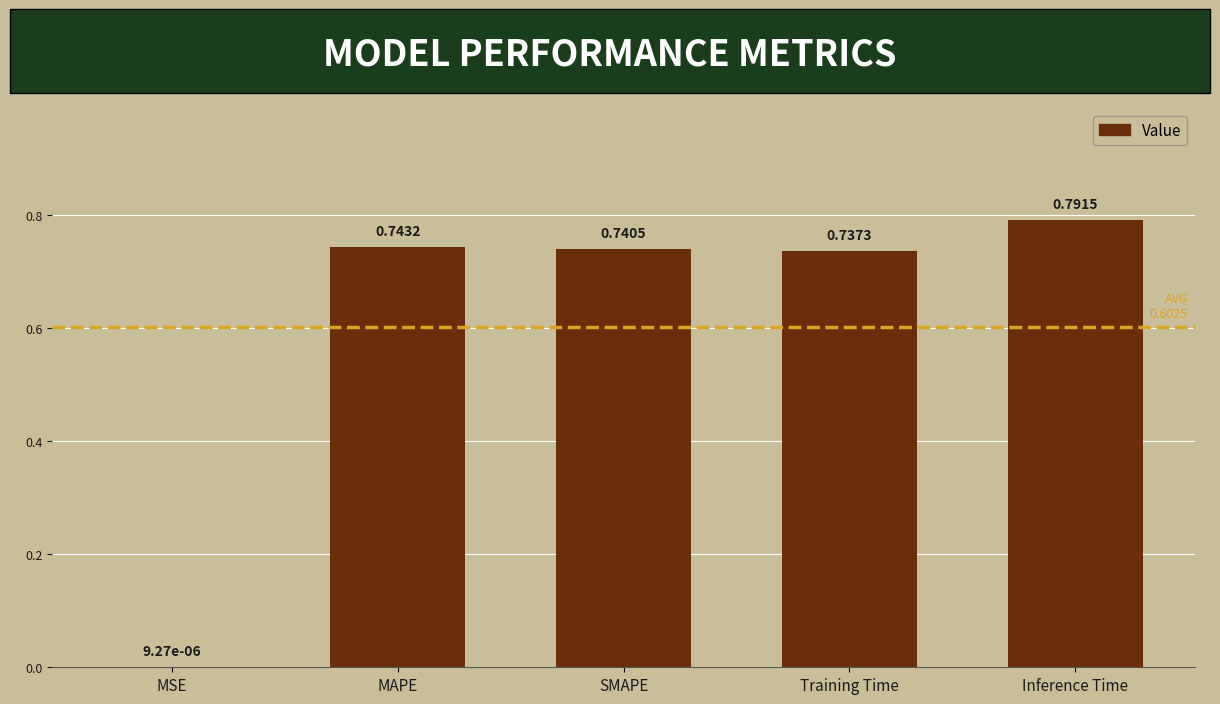

What is the change in value from SMAPE to Inference Time?

+0.1